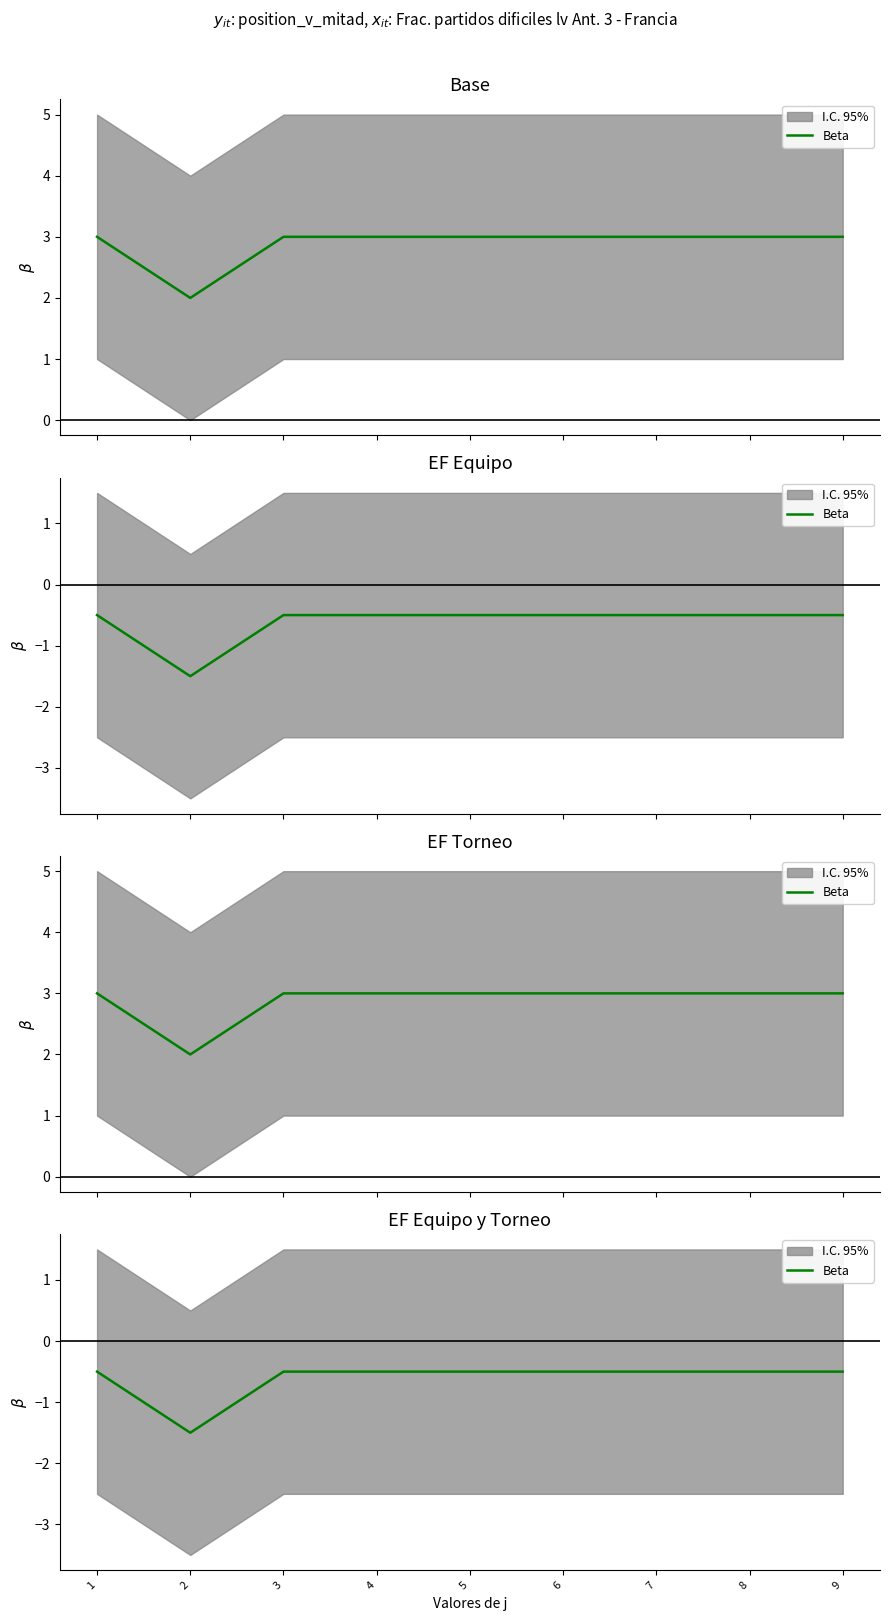

Reading left to right, what are all the values shown in this chart?

1=-0.5	2=-1.5	3=-0.5	4=-0.5	5=-0.5	6=-0.5	7=-0.5	8=-0.5	9=-0.5